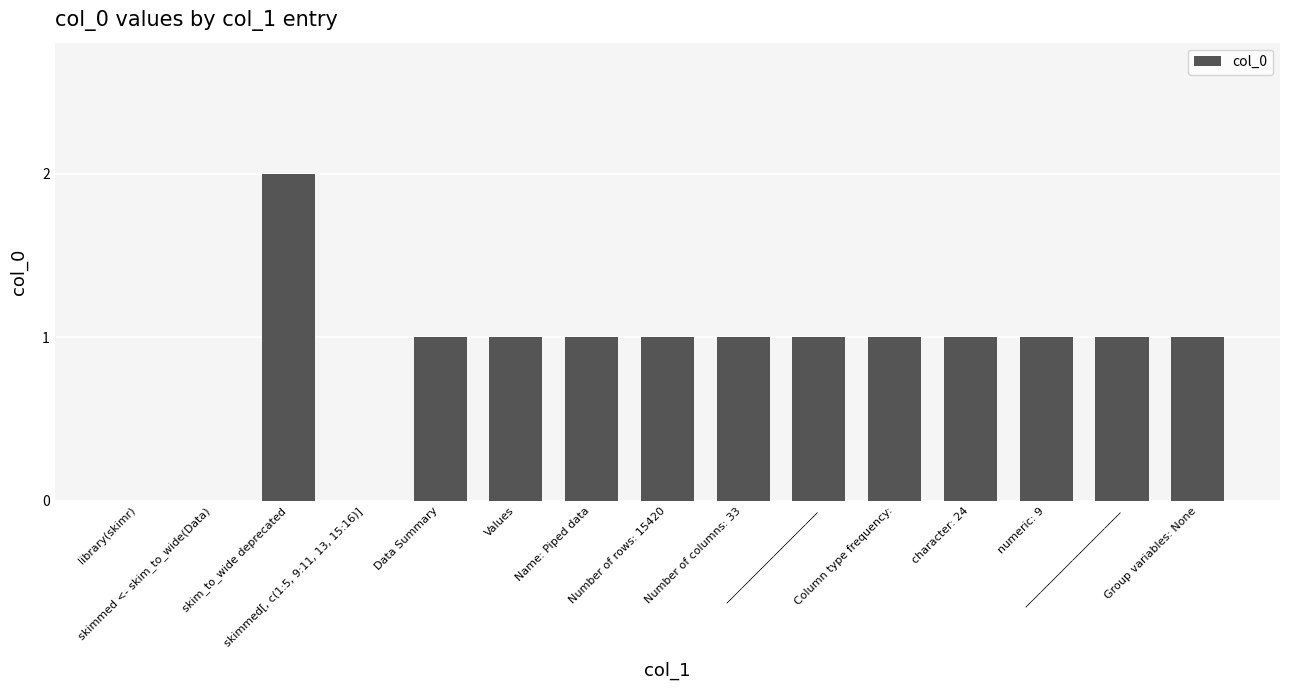

What is the sum of all values?

13